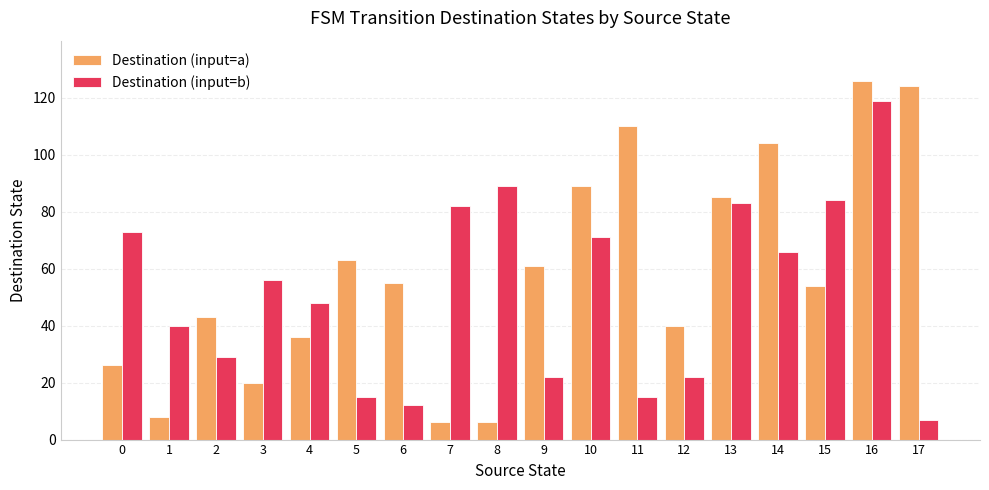

What is the difference between the maximum and minimum values in the Destination (input=a) series?

120